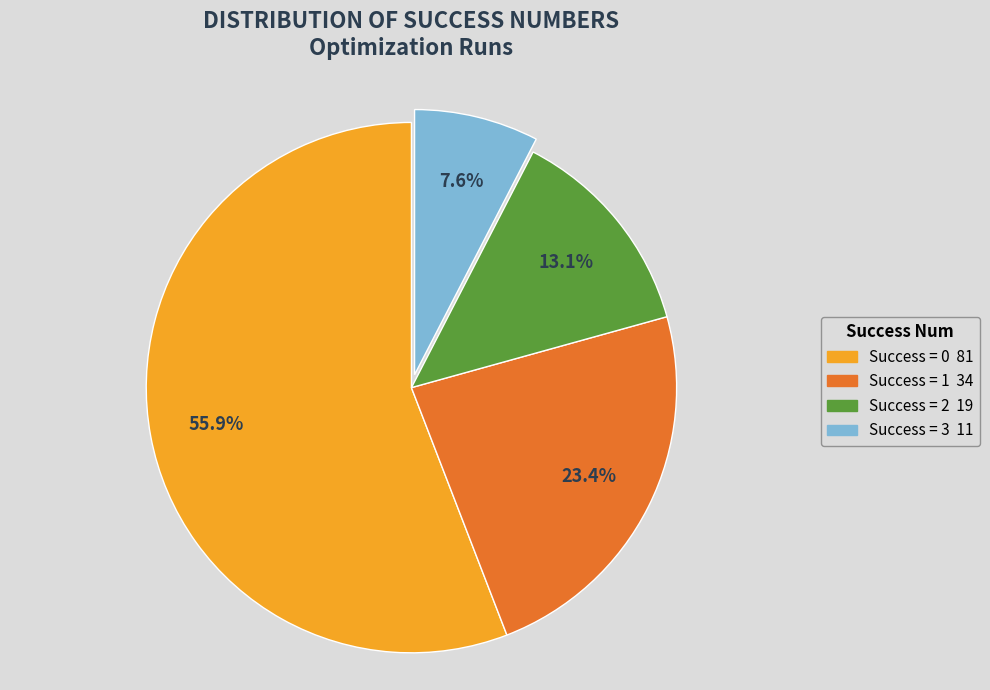

Does any single category account for the majority?

Yes